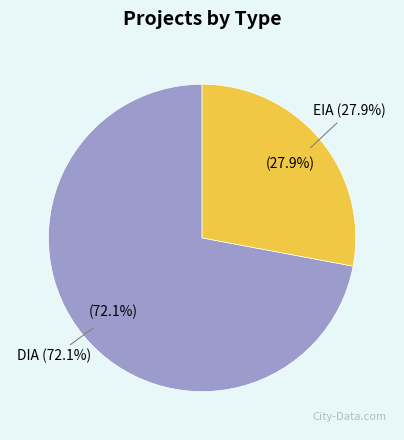

Does DIA account for over 50% of the chart?

Yes